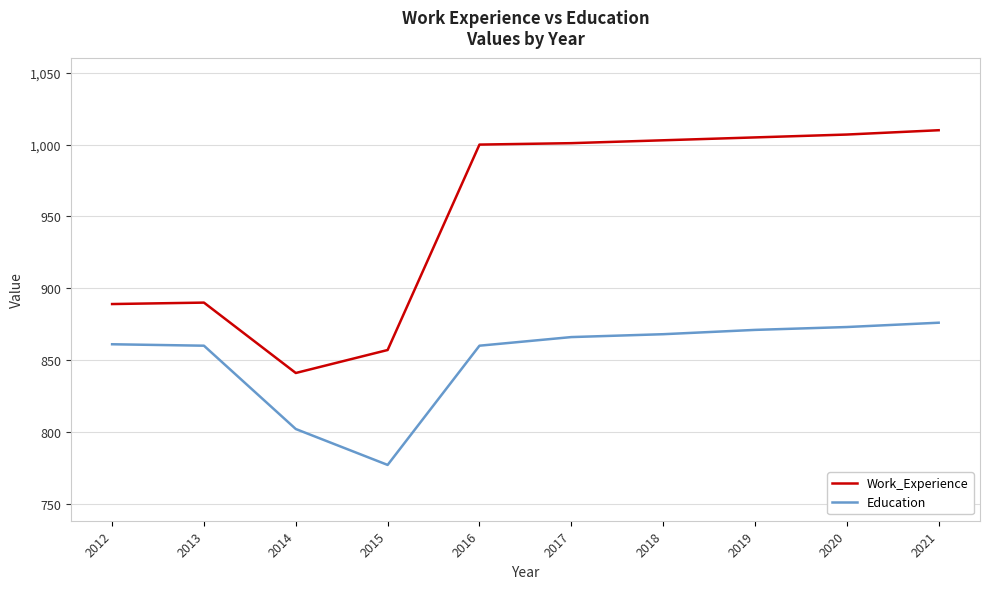

Count the number of categories in the chart.

10